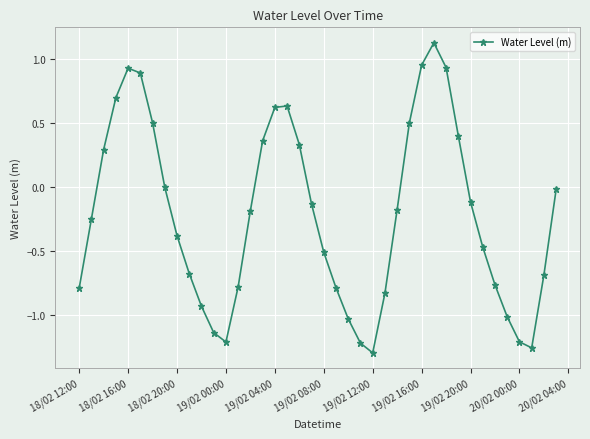

What is the sum of all values?

-8.6